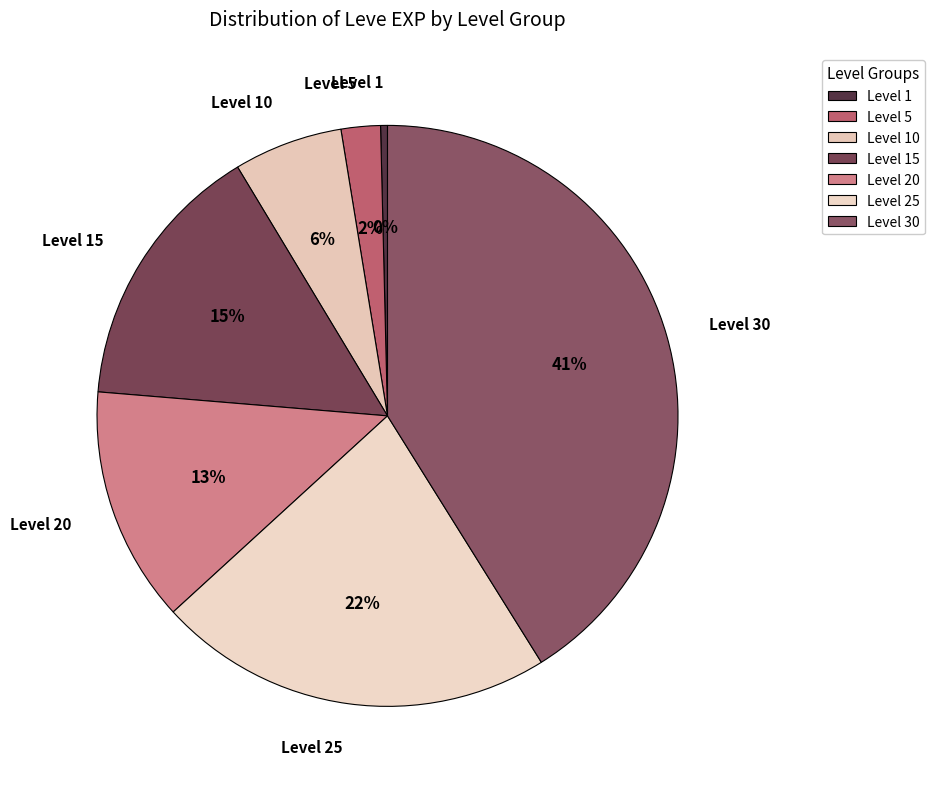

Count the number of slices in the pie.

7